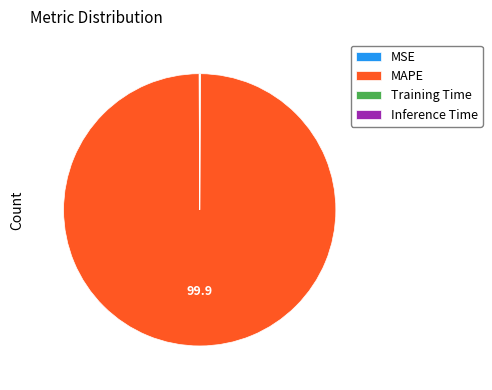

Which slice is the largest?

MAPE